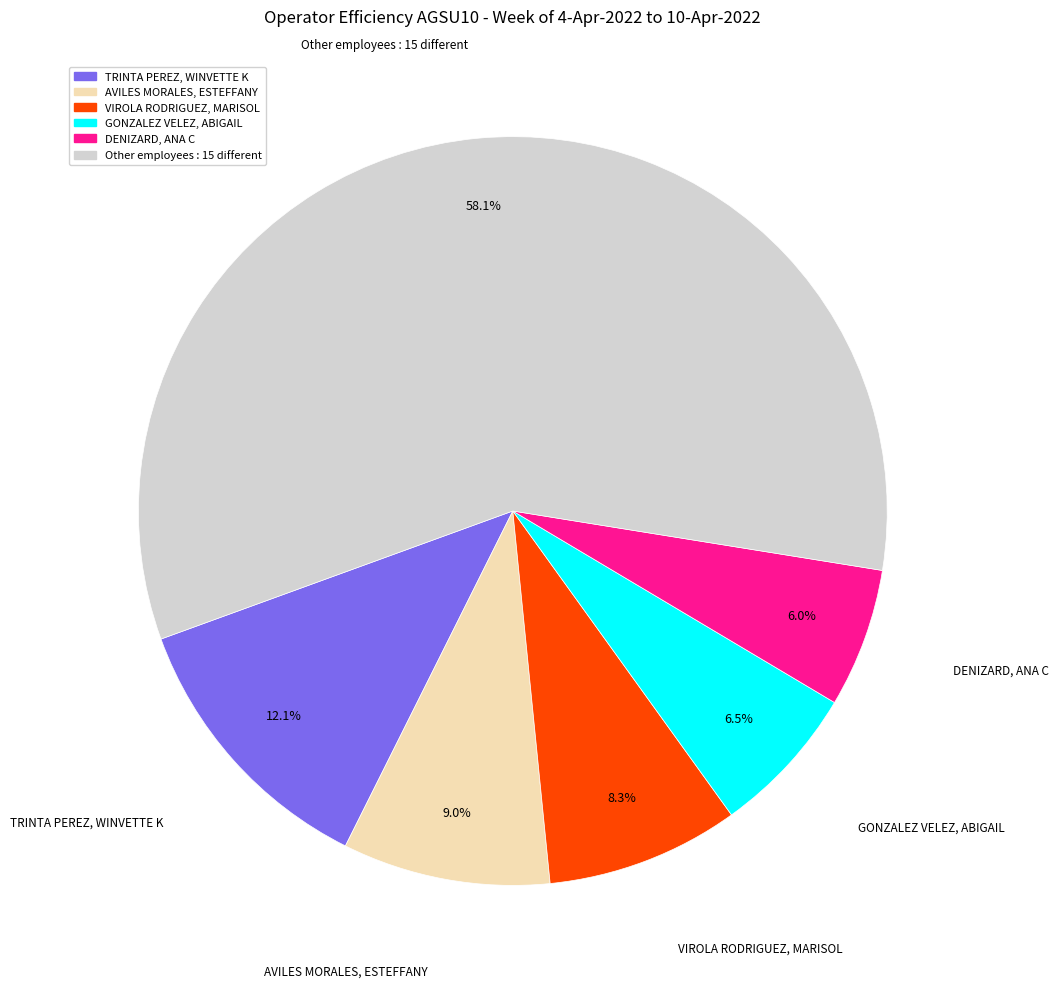

Does any single category account for the majority?

Yes